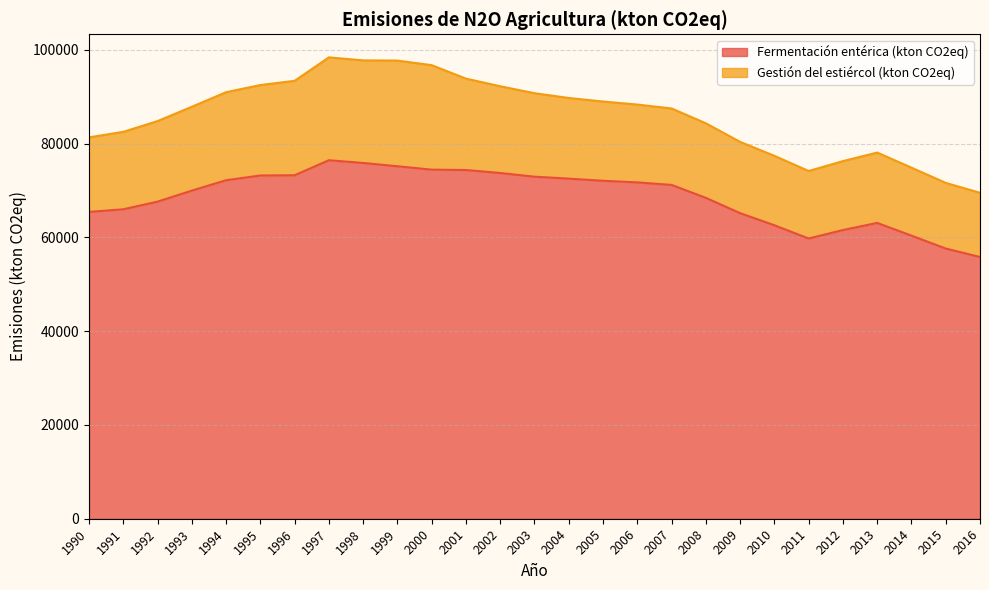

The value of Fermentación entérica (kton CO2eq) at 1992 is 29959.8. True or false?

False